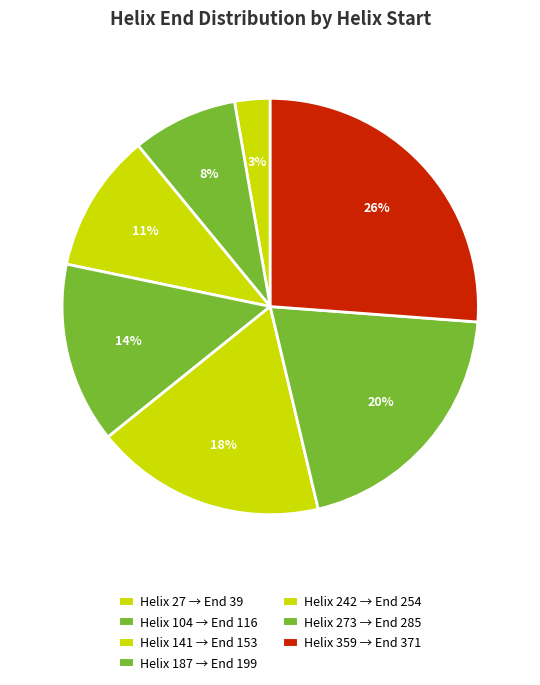

How many segments does this pie chart have?

7